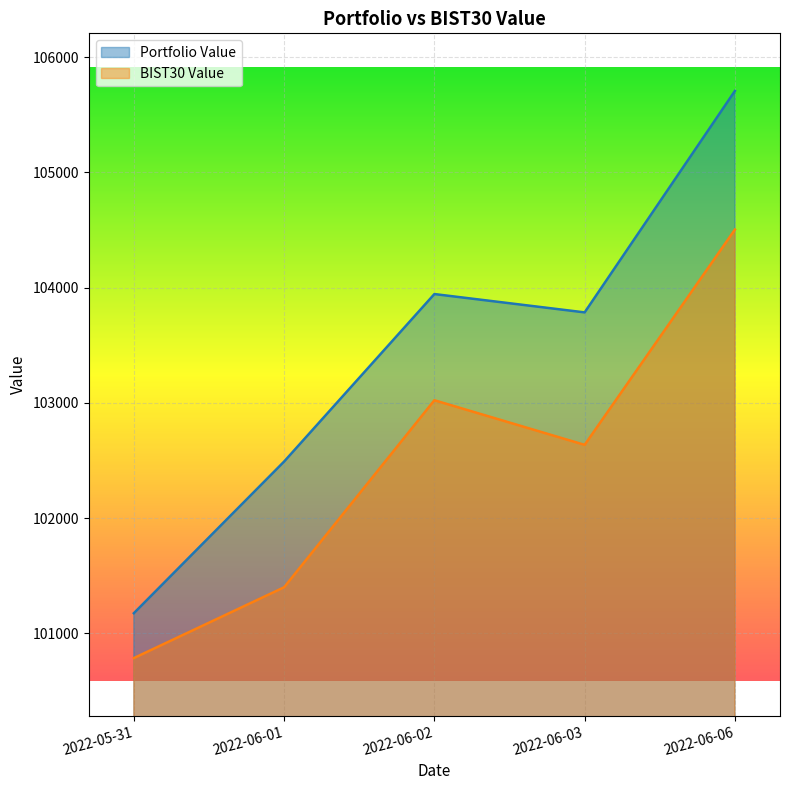

Rank the series by their maximum value, from lowest to highest.

BIST30 Value, Portfolio Value